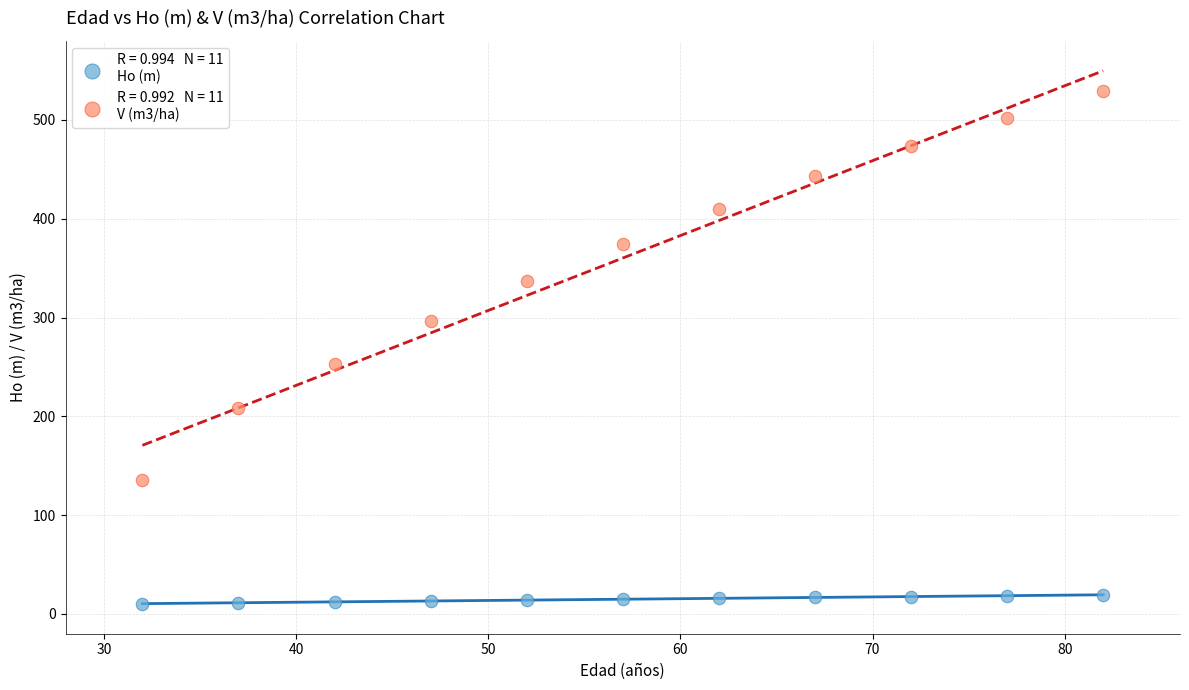

Across all data points, what is the range of Y values (max minus min)?

519.1